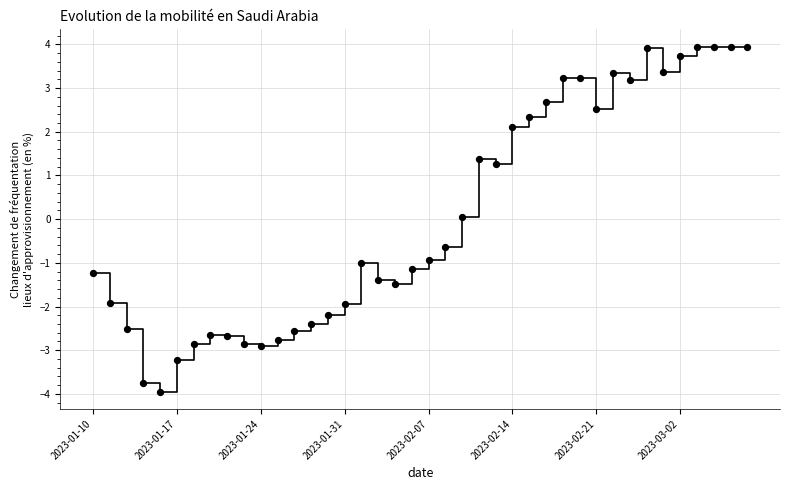

What is the range of Y values (max minus min)?

7.9